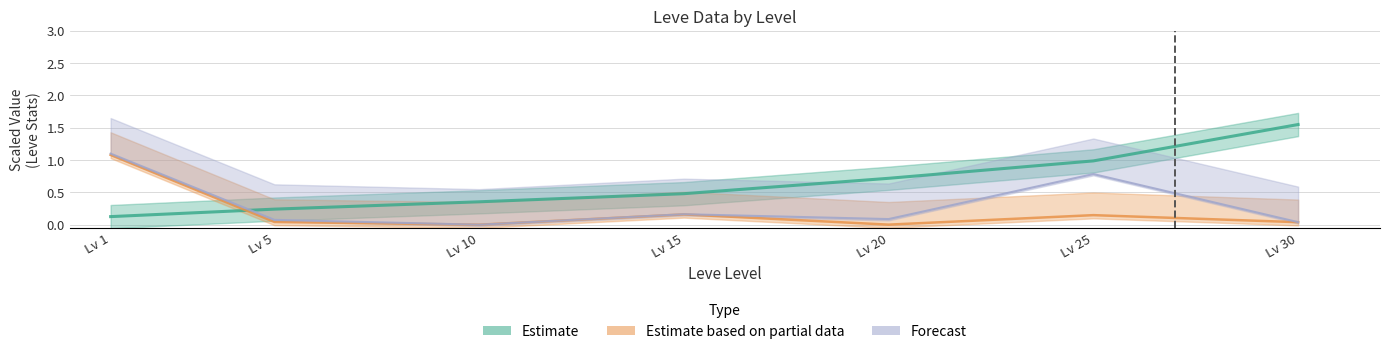

How many categories are shown in the chart?

7